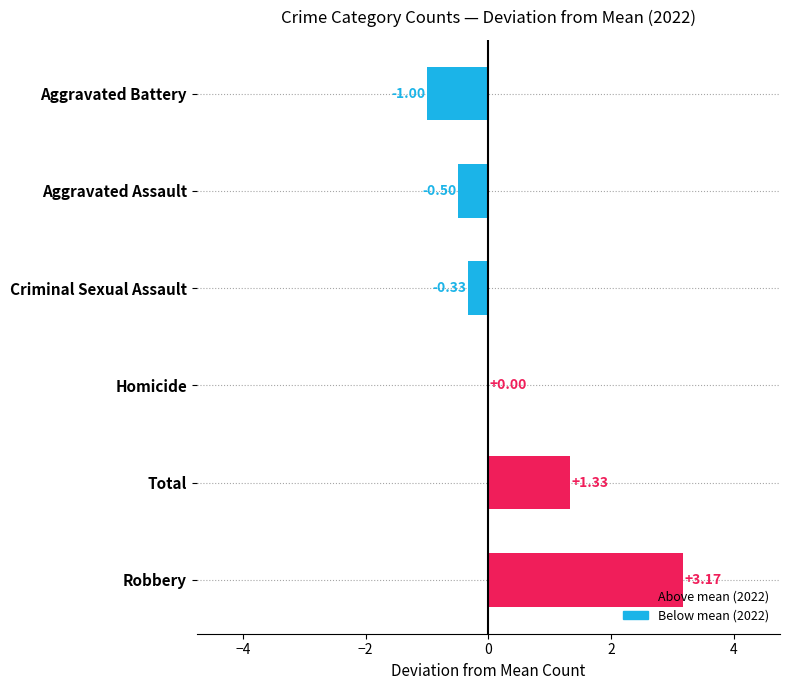

Are the bars horizontal?

Yes